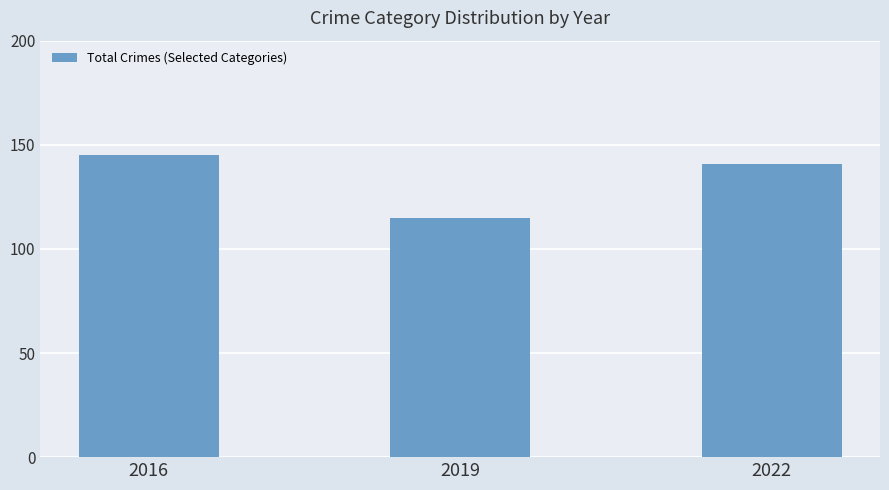

Approximately how many times larger is the value at 2022 compared to 2019?

1.2